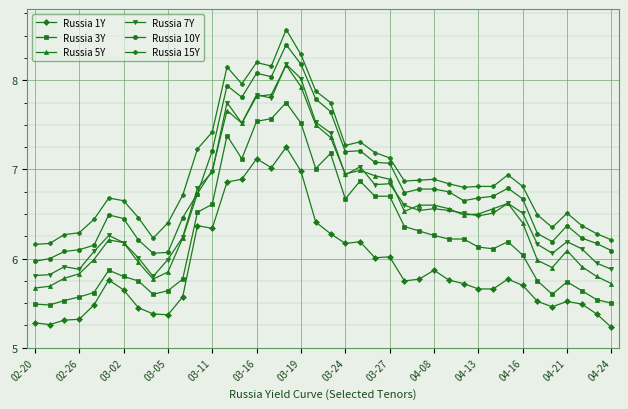

How many lines are shown in the chart?

6